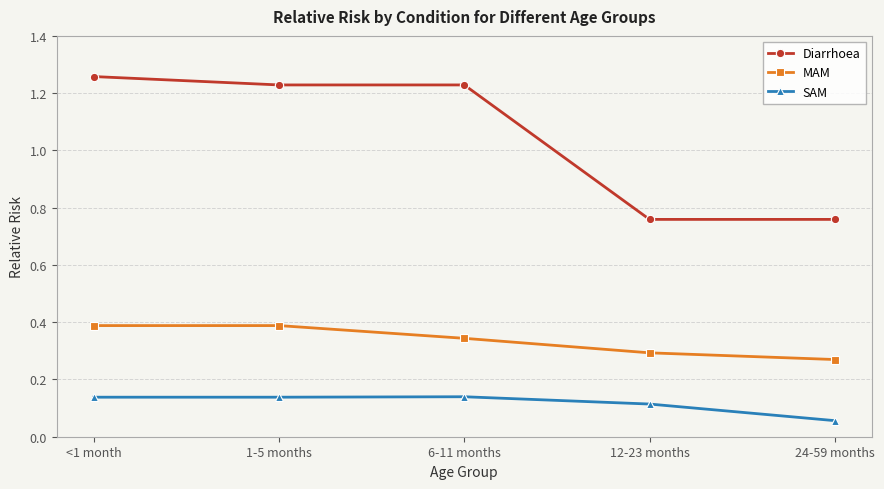

List the series in order of their overall mean, lowest first.

SAM, MAM, Diarrhoea